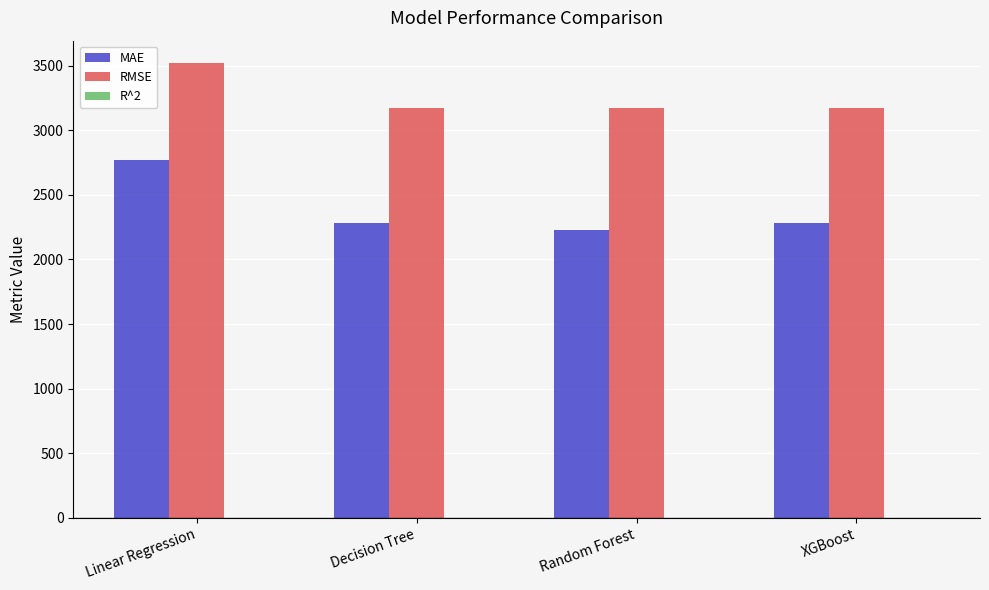

What is the maximum value for RMSE?

3518.3